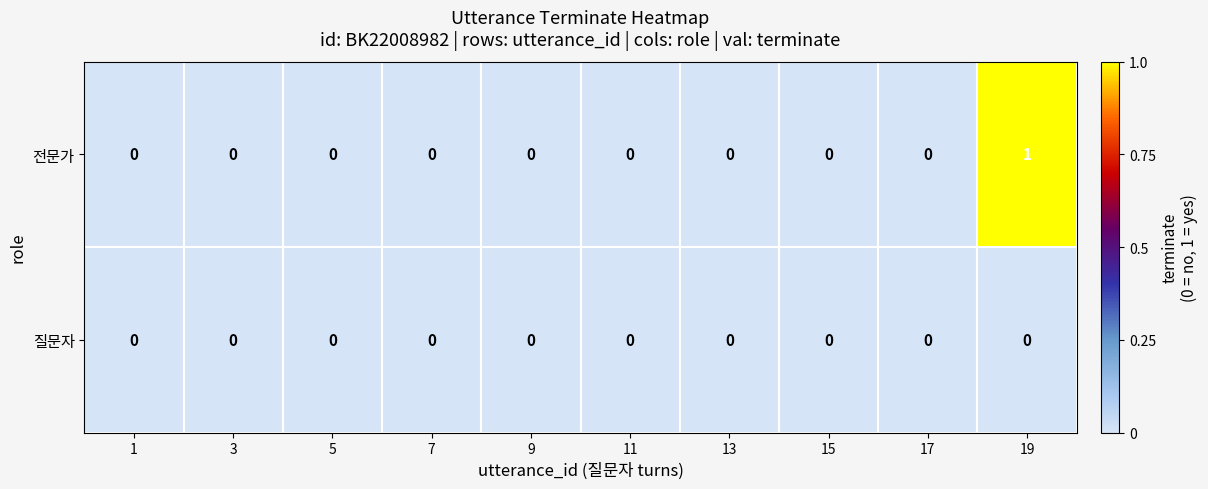

Reading right to left, transcribe all the data shown in this chart.

전문가: 19=1	17=0	15=0	13=0	11=0	9=0	7=0	5=0	3=0	1=0
질문자: 19=0	17=0	15=0	13=0	11=0	9=0	7=0	5=0	3=0	1=0